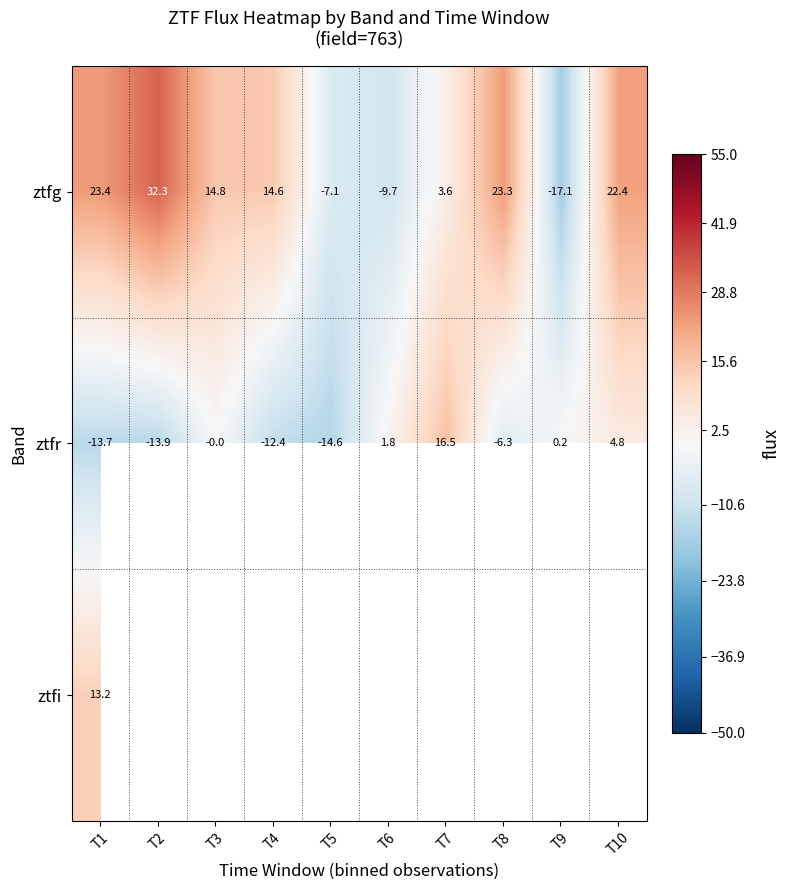

What is the difference between the maximum and minimum values in the ztfr series?

31.1